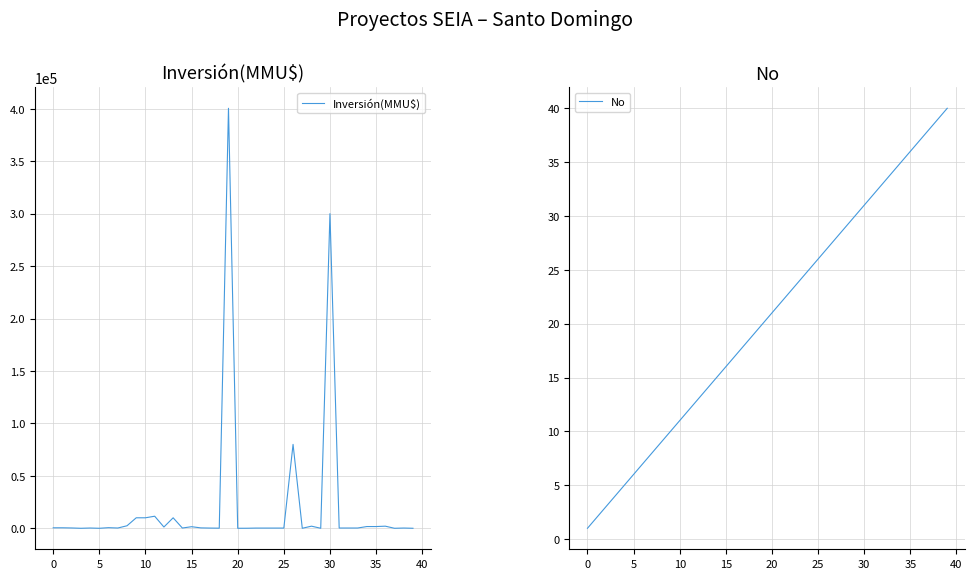

Which category has the highest value across all series?

19